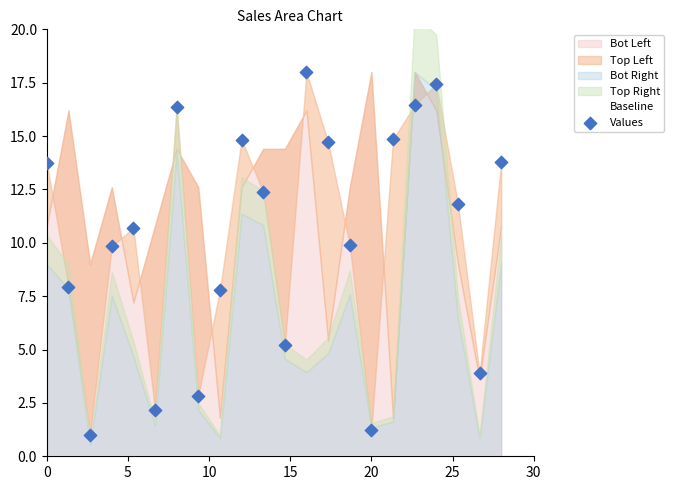

What is the range of X values (max minus min)?

28.0